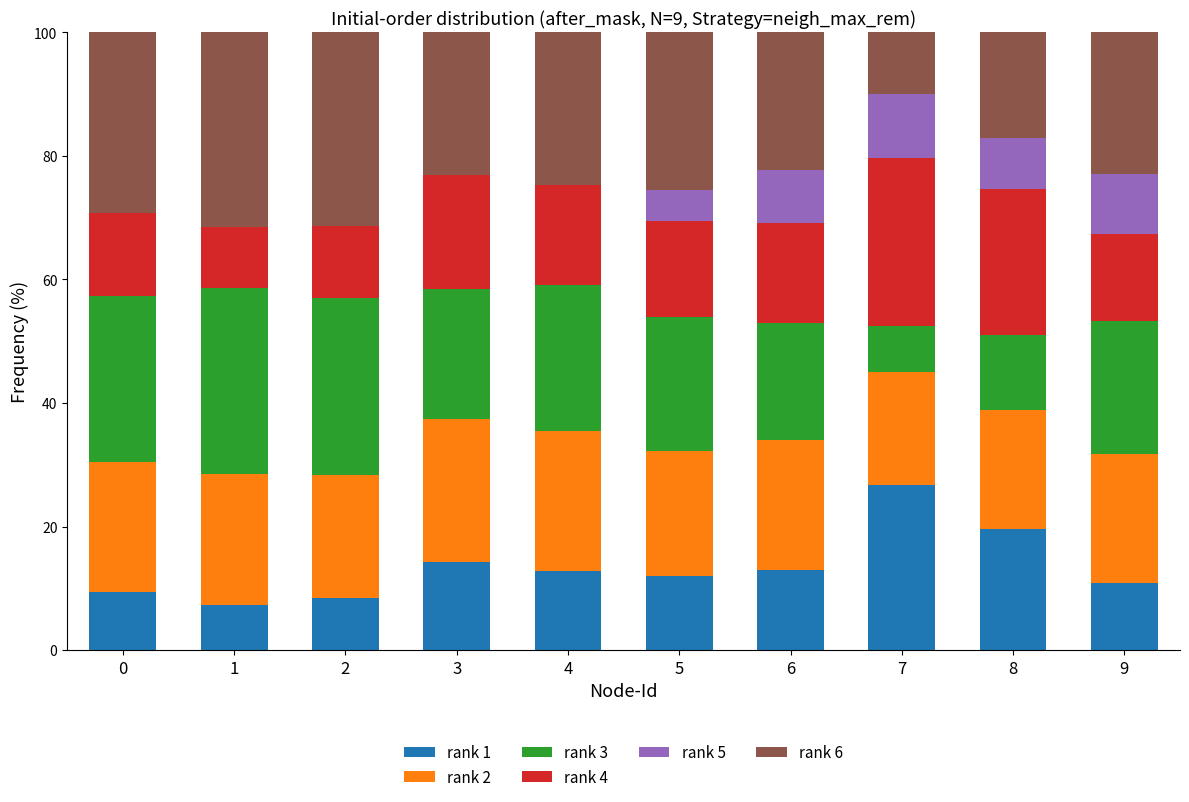

What is the sum of all rank 1 values?

134.3